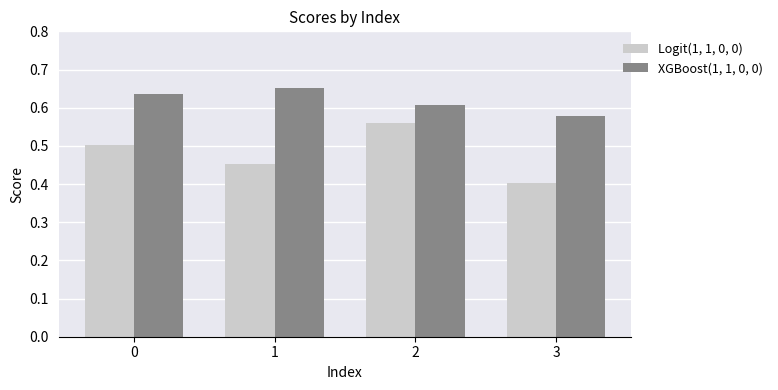

What is the sum of all Logit(1, 1, 0, 0) values?

1.9